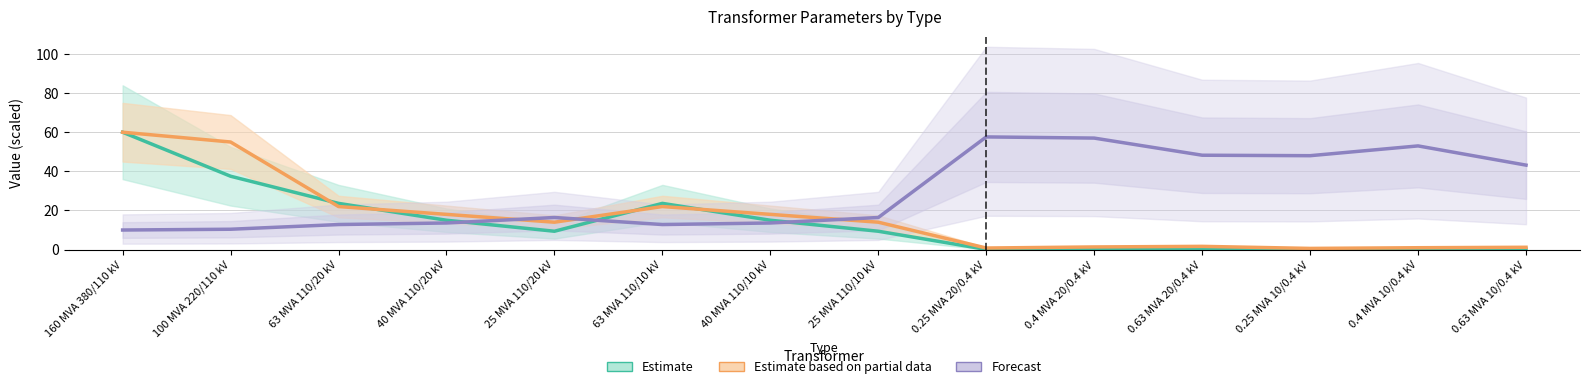

Rank the series at 0.4 MVA 20/0.4 kV from highest to lowest value.

Forecast, Estimate based on partial data, Estimate